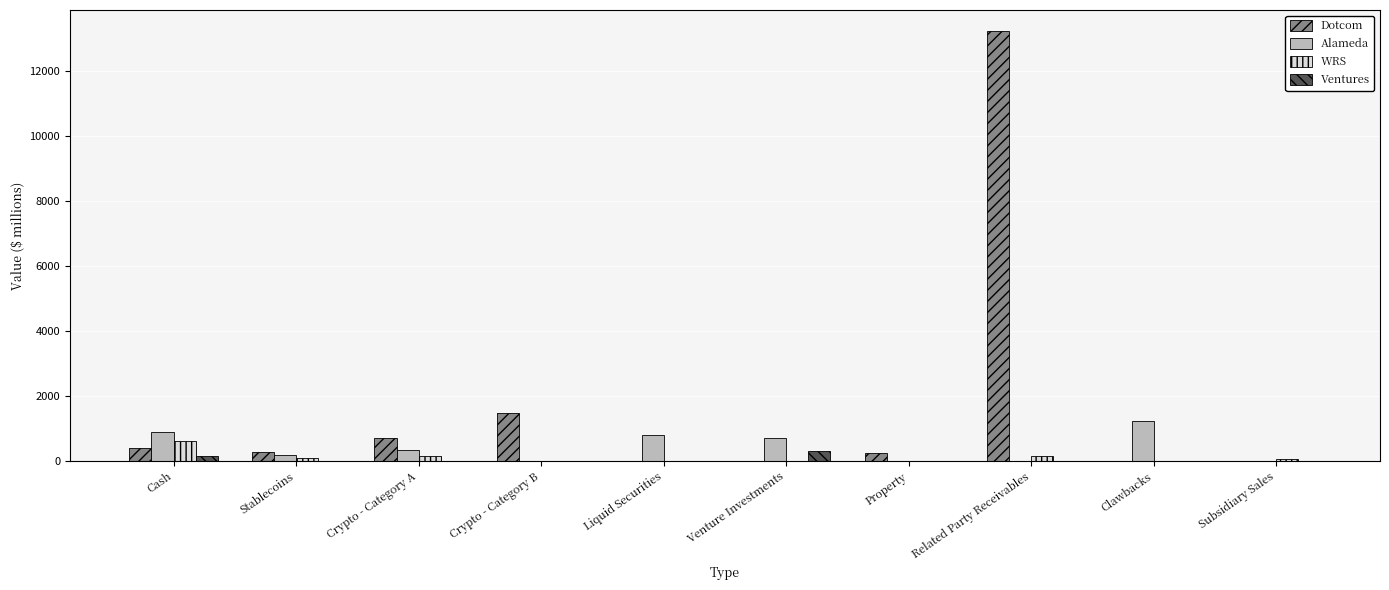

What is the greatest value displayed?

13231.0